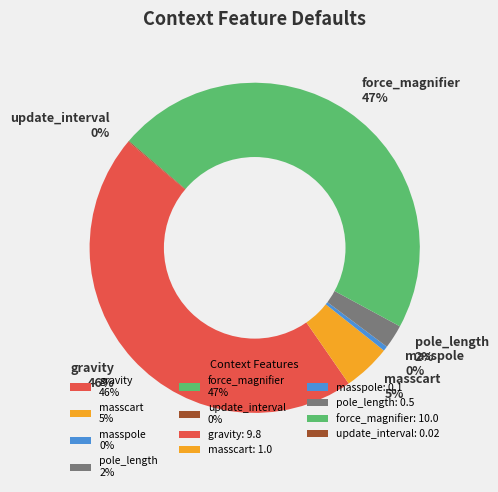

To the nearest percent, what is the difference between the masscart and force_magnifier slice percentages?

42%